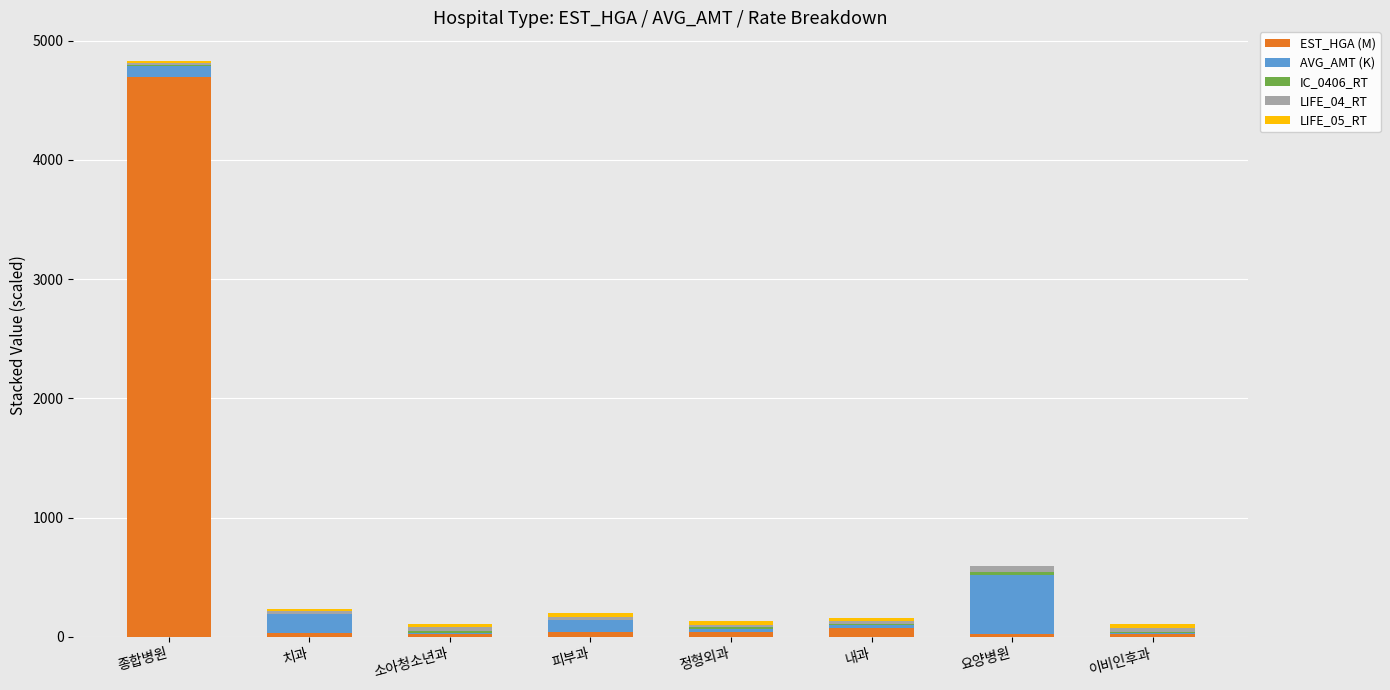

At which category is the sum across all series the highest?

종합병원